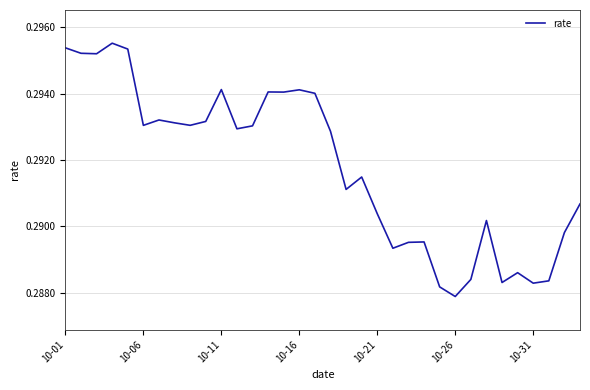

How many lines are shown in the chart?

1